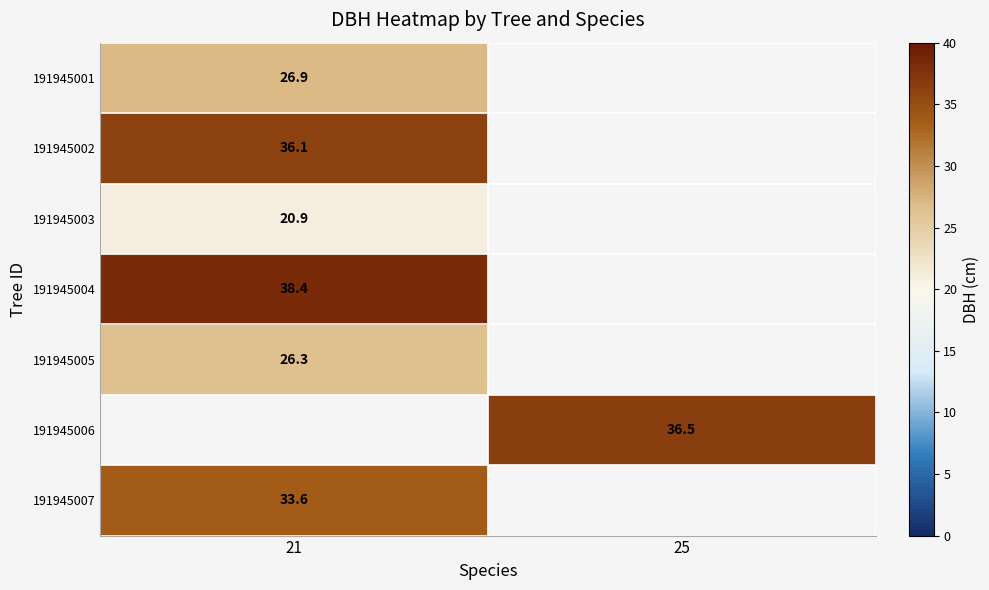

At which label is 191945001 closest to 26?

21